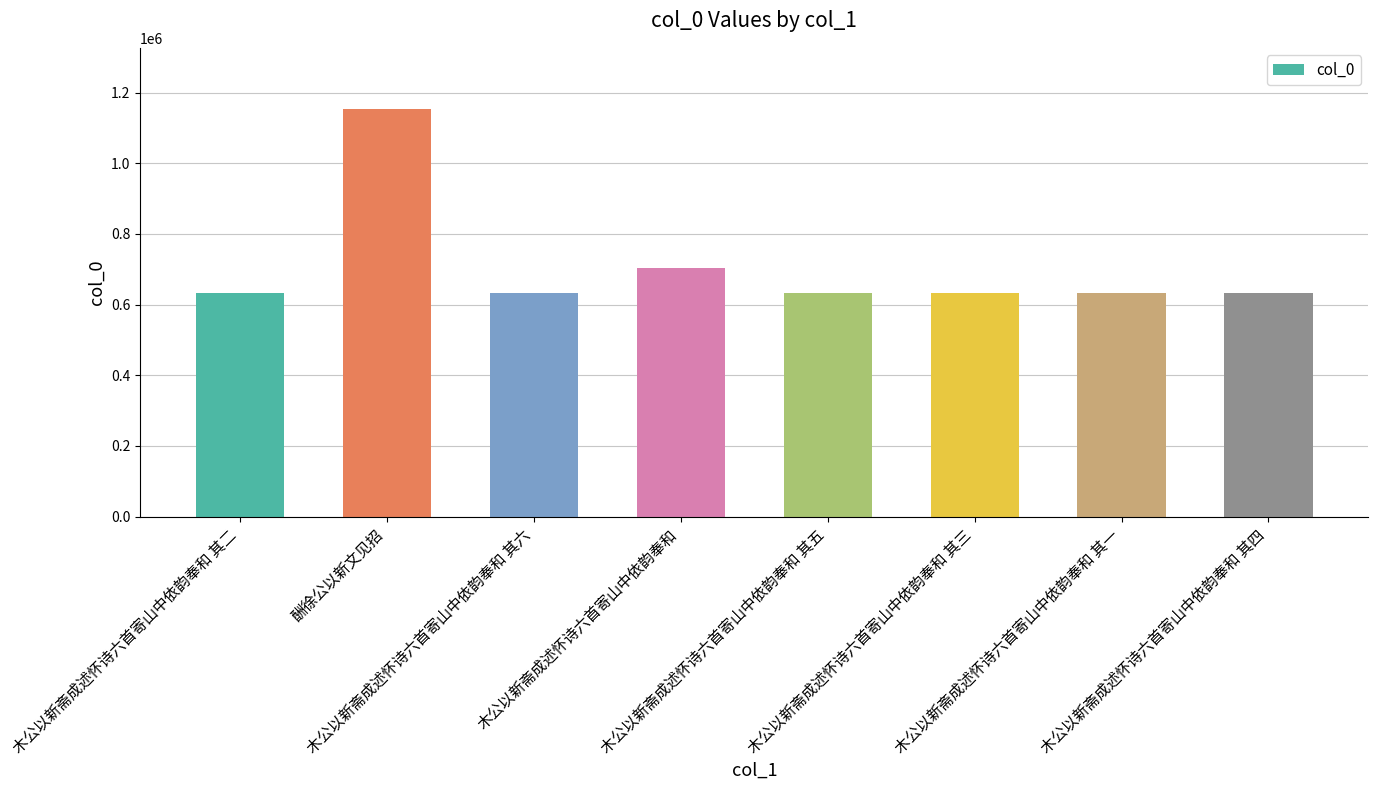

What is the greatest value displayed?

1153583